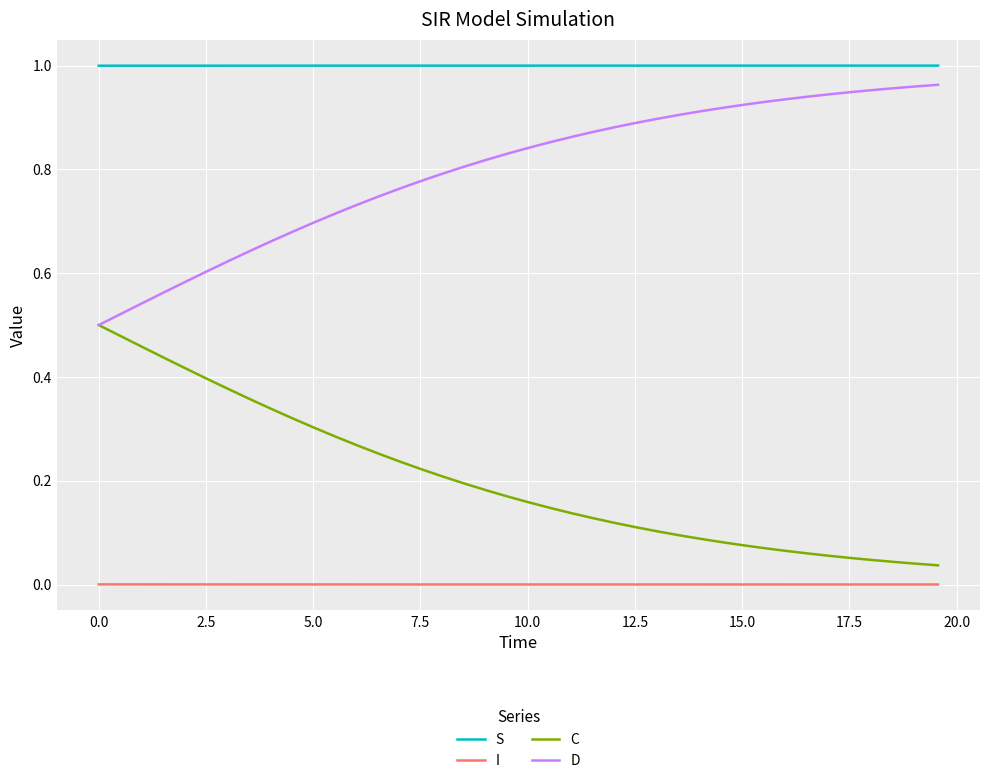

True or false: I and C cross at least once.

False